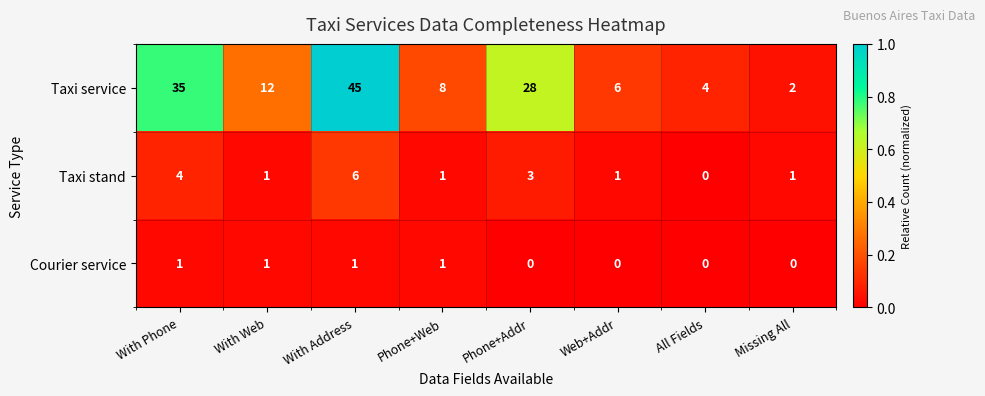

Reading left to right, transcribe all the data shown in this chart.

Taxi service: With Phone=35	With Web=12	With Address=45	Phone+Web=8	Phone+Addr=28	Web+Addr=6	All Fields=4	Missing All=2
Taxi stand: With Phone=4	With Web=1	With Address=6	Phone+Web=1	Phone+Addr=3	Web+Addr=1	All Fields=0	Missing All=1
Courier service: With Phone=1	With Web=1	With Address=1	Phone+Web=1	Phone+Addr=0	Web+Addr=0	All Fields=0	Missing All=0